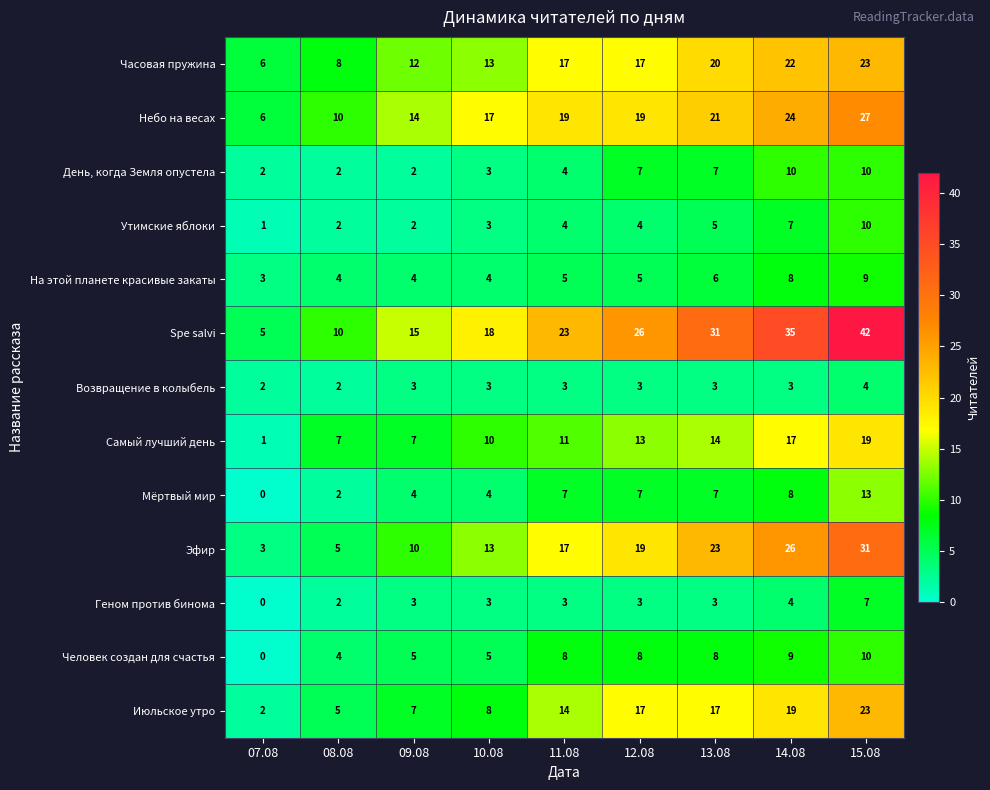

What is the difference between the highest and lowest values at 08.08?

8